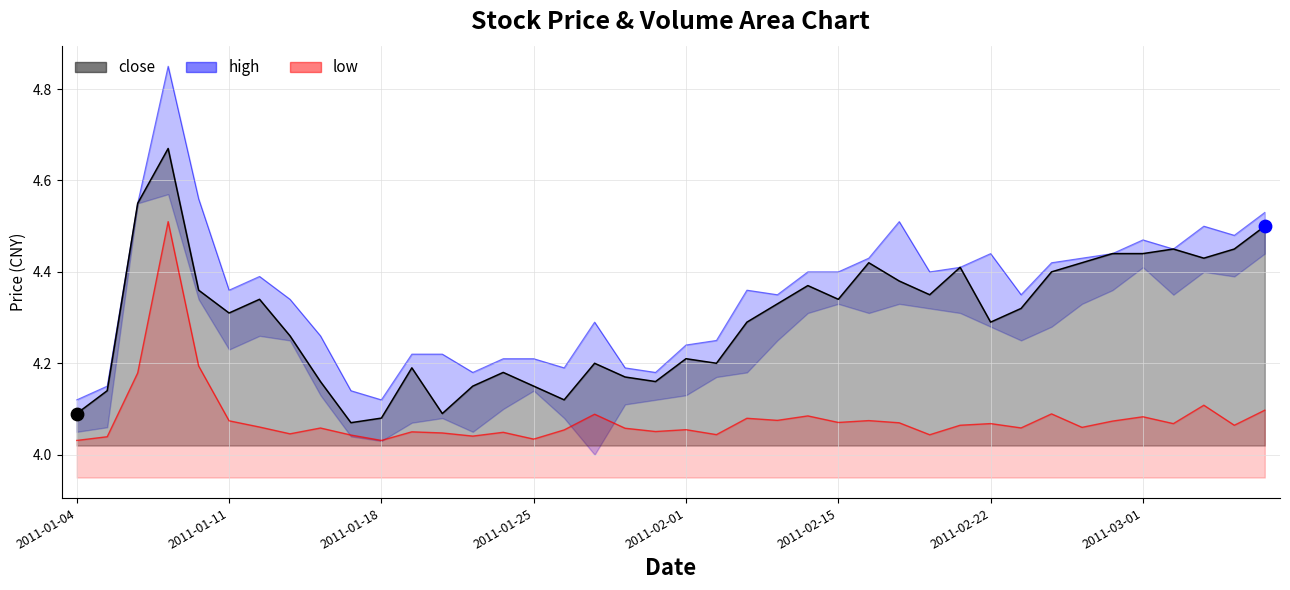

Approximately how many times larger is the value at 22 compared to 14?

1.0